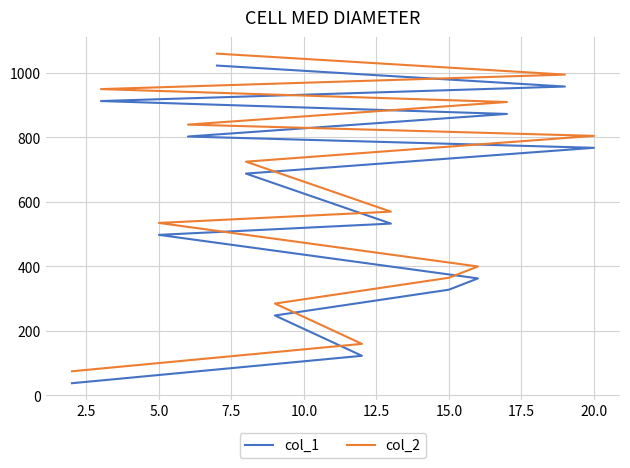

What are all the series names shown in the legend?

col_1, col_2